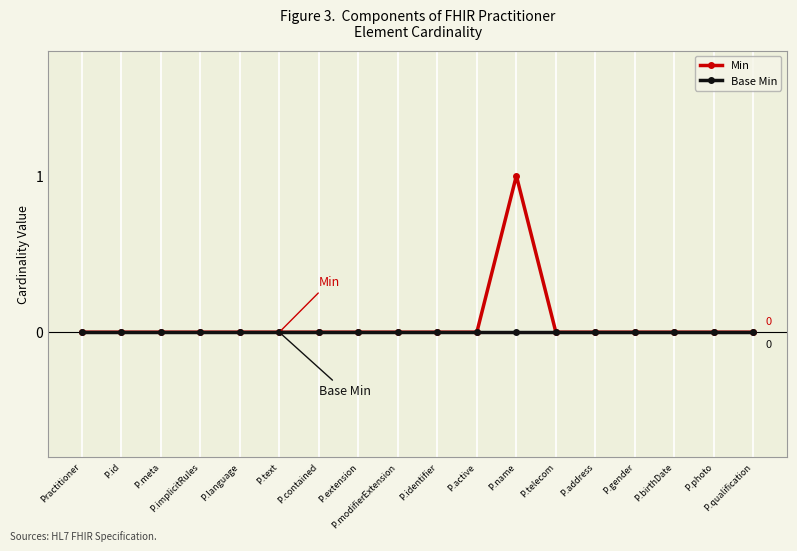

Rank the series by their average value, from lowest to highest.

Base Min, Min